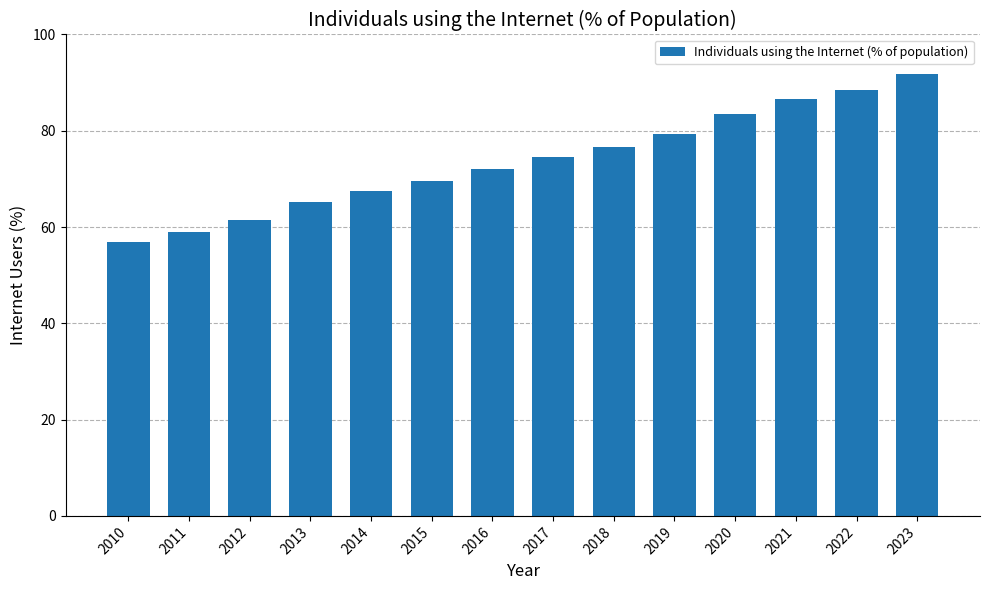

List the labels in order of value, smallest first.

2010, 2011, 2012, 2013, 2014, 2015, 2016, 2017, 2018, 2019, 2020, 2021, 2022, 2023